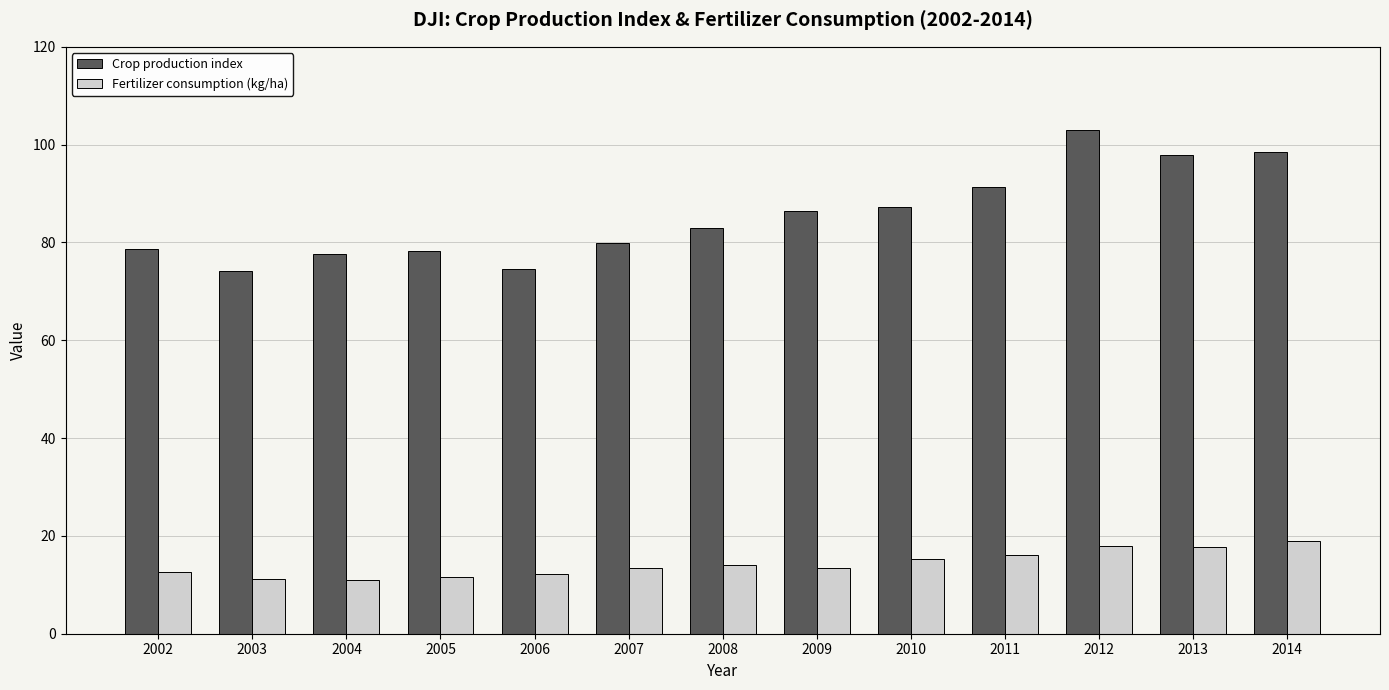

Count the number of categories in the chart.

13